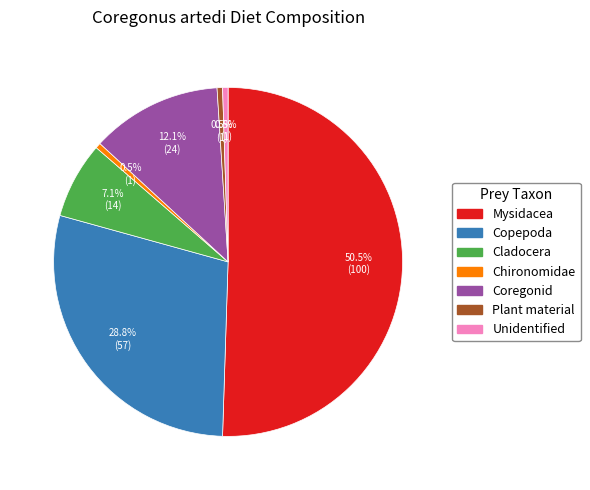

What is the largest slice in the pie chart?

Mysidacea